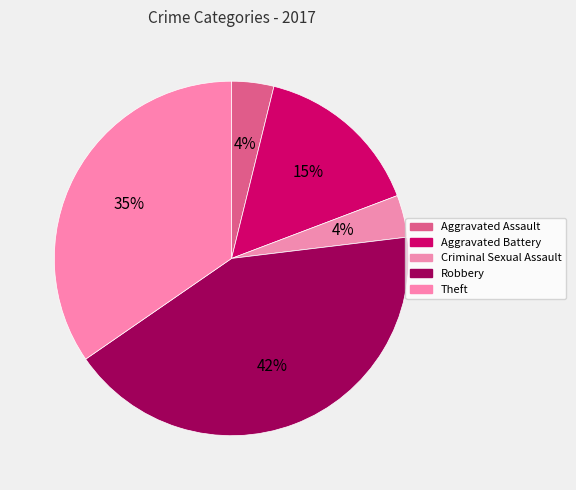

Which category has the smallest portion of the pie?

Aggravated Assault